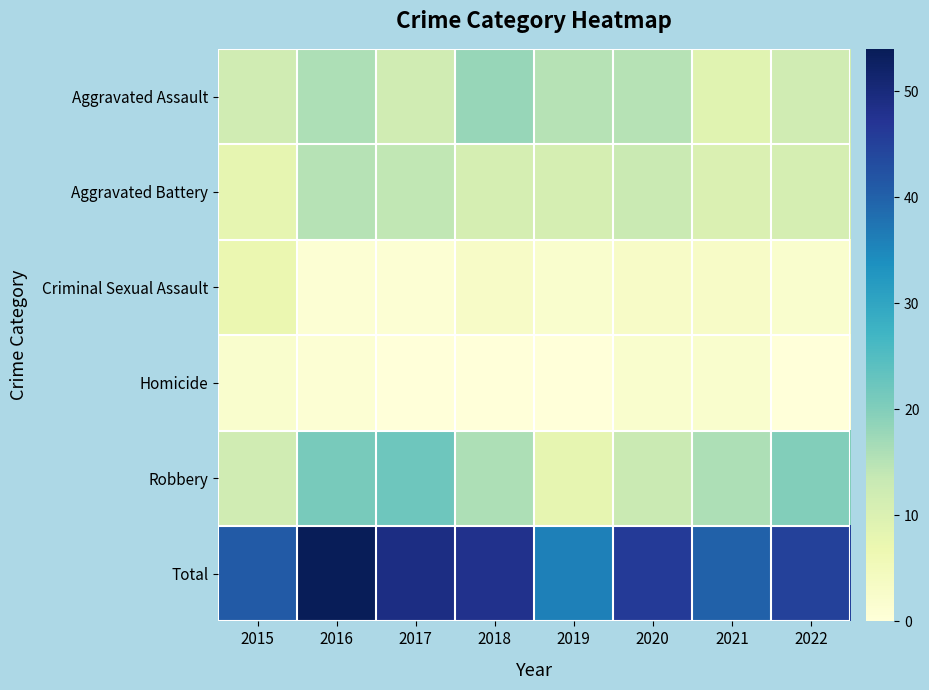

Reading left to right, extract all data points from this chart.

Aggravated Assault: 2015=12	2016=16	2017=12	2018=18	2019=15	2020=15	2021=9	2022=12
Aggravated Battery: 2015=8	2016=15	2017=14	2018=11	2019=11	2020=13	2021=10	2022=11
Criminal Sexual Assault: 2015=7	2016=1	2017=1	2018=3	2019=2	2020=3	2021=3	2022=2
Homicide: 2015=2	2016=1	2017=0	2018=0	2019=0	2020=2	2021=2	2022=0
Robbery: 2015=12	2016=21	2017=22	2018=16	2019=8	2020=13	2021=16	2022=20
Total: 2015=41	2016=54	2017=49	2018=48	2019=36	2020=46	2021=40	2022=45